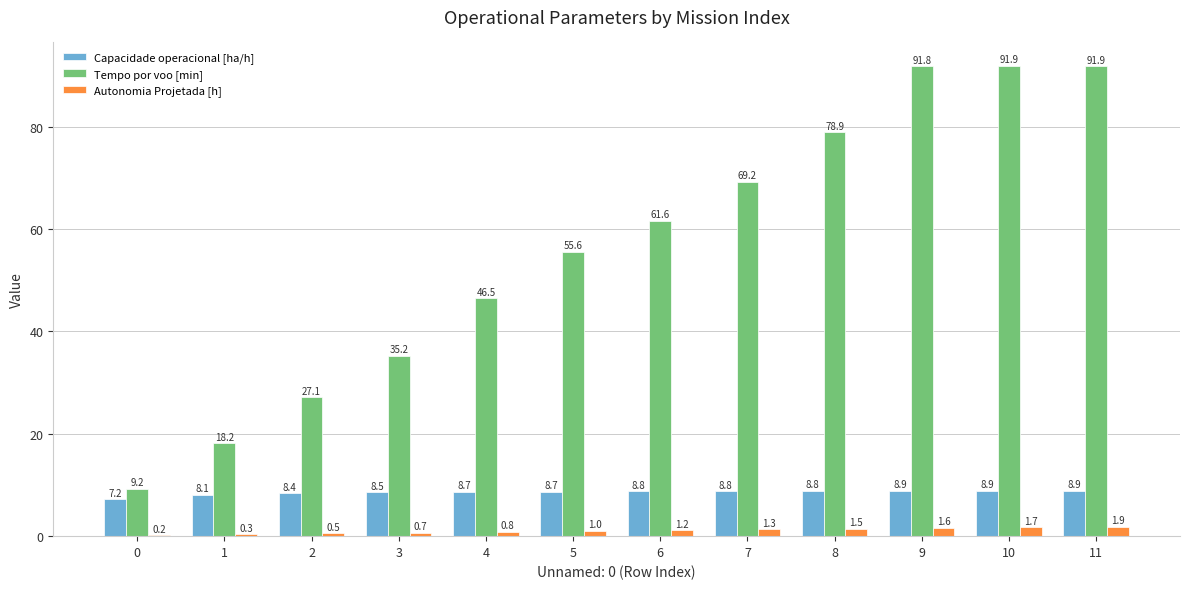

At which label does Tempo por voo [min] first exceed 61?

6